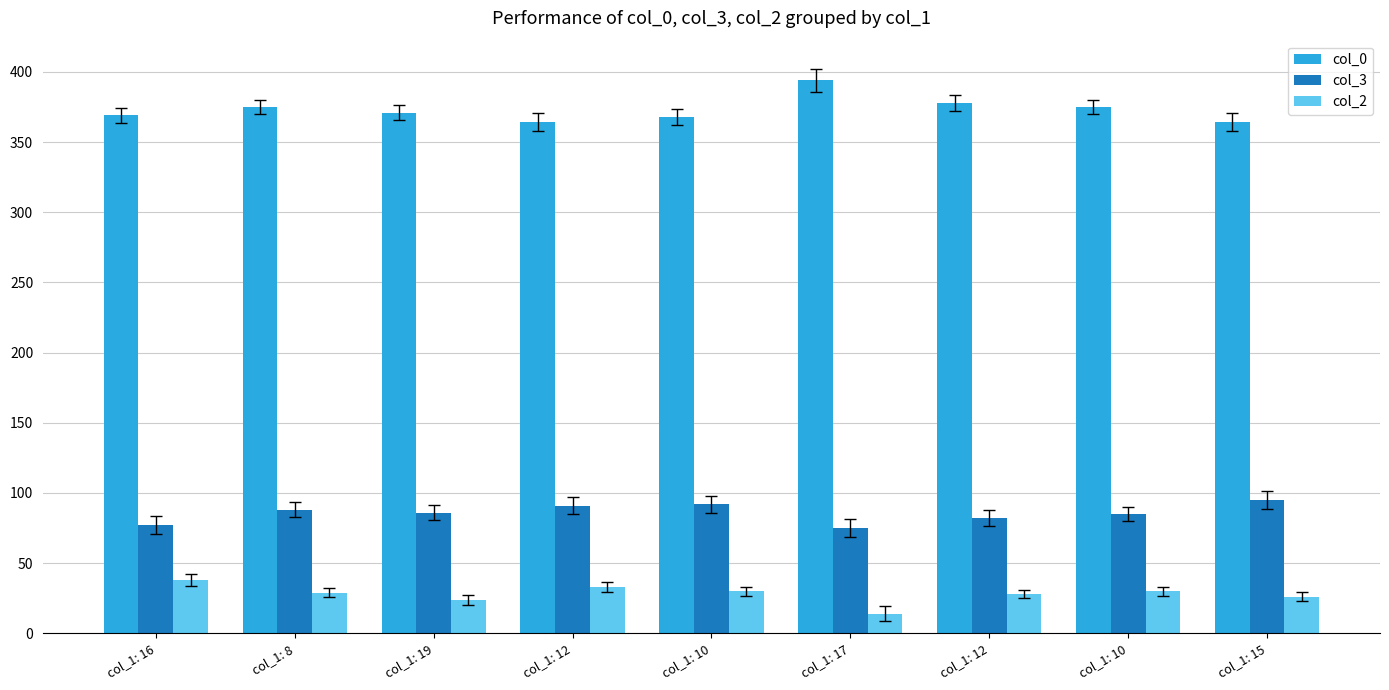

What is the spread (max minus min) of values at col_1: 16?

331